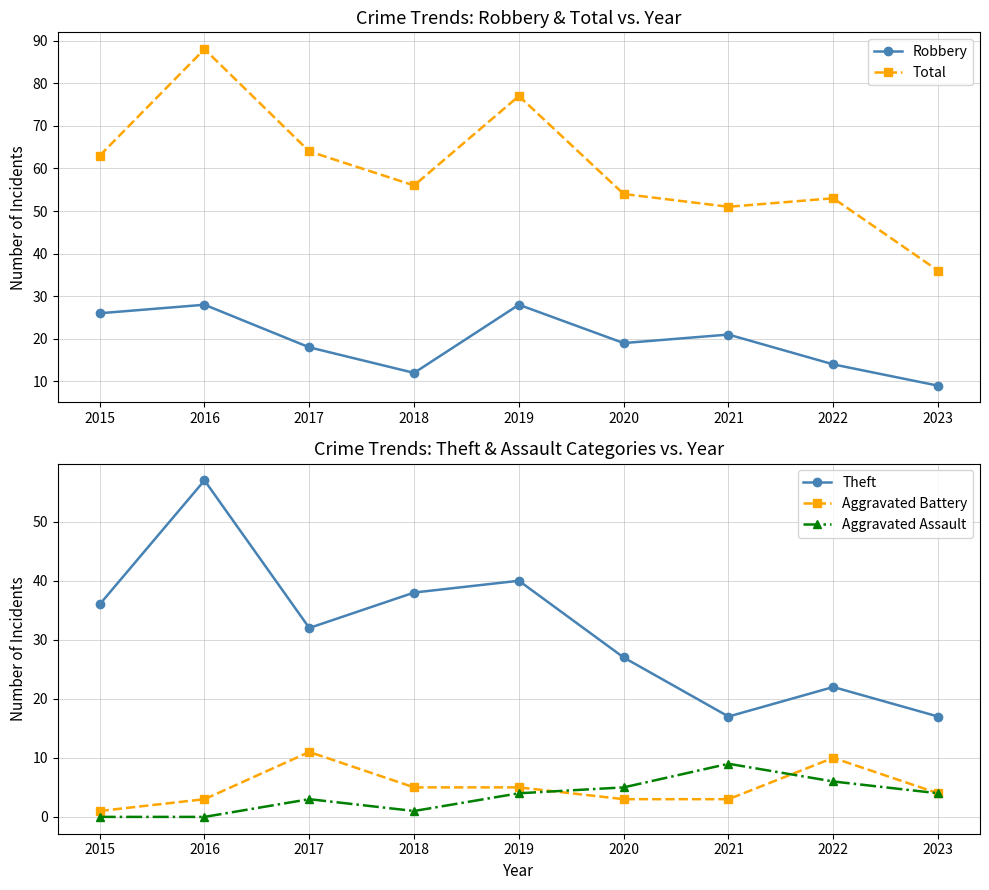

The value of Total at 2018 is 12. True or false?

False